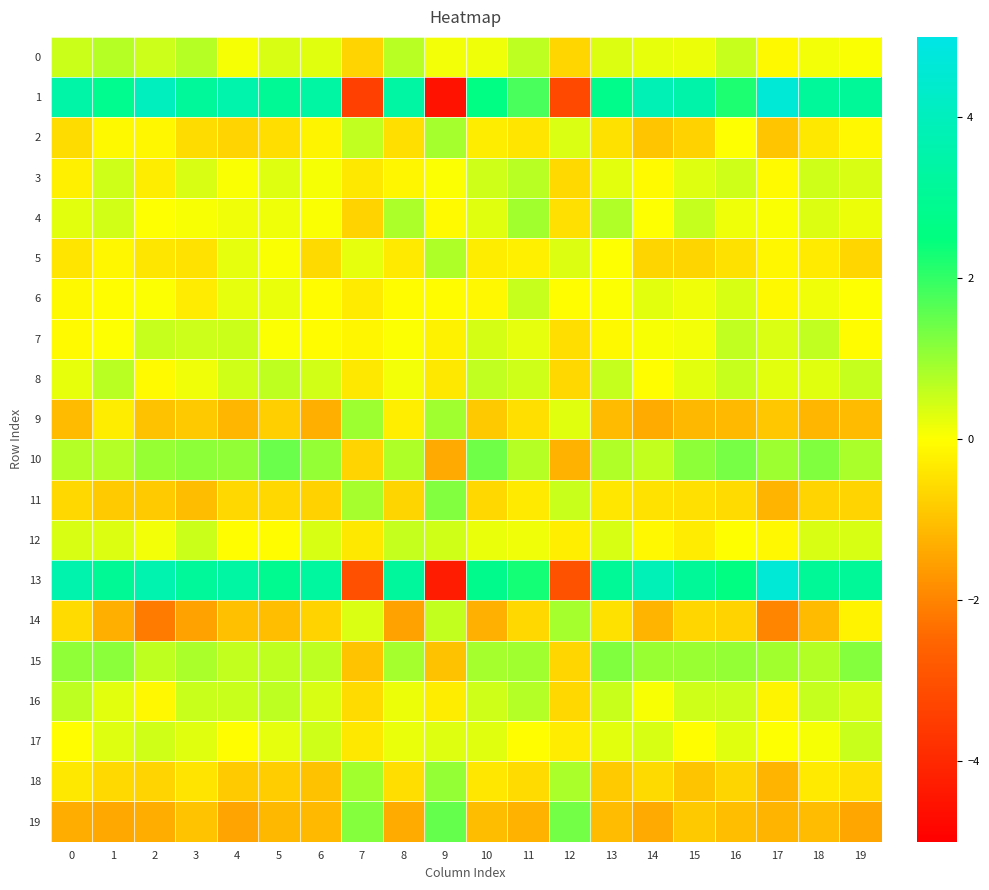

What is the greatest value displayed?

4.6